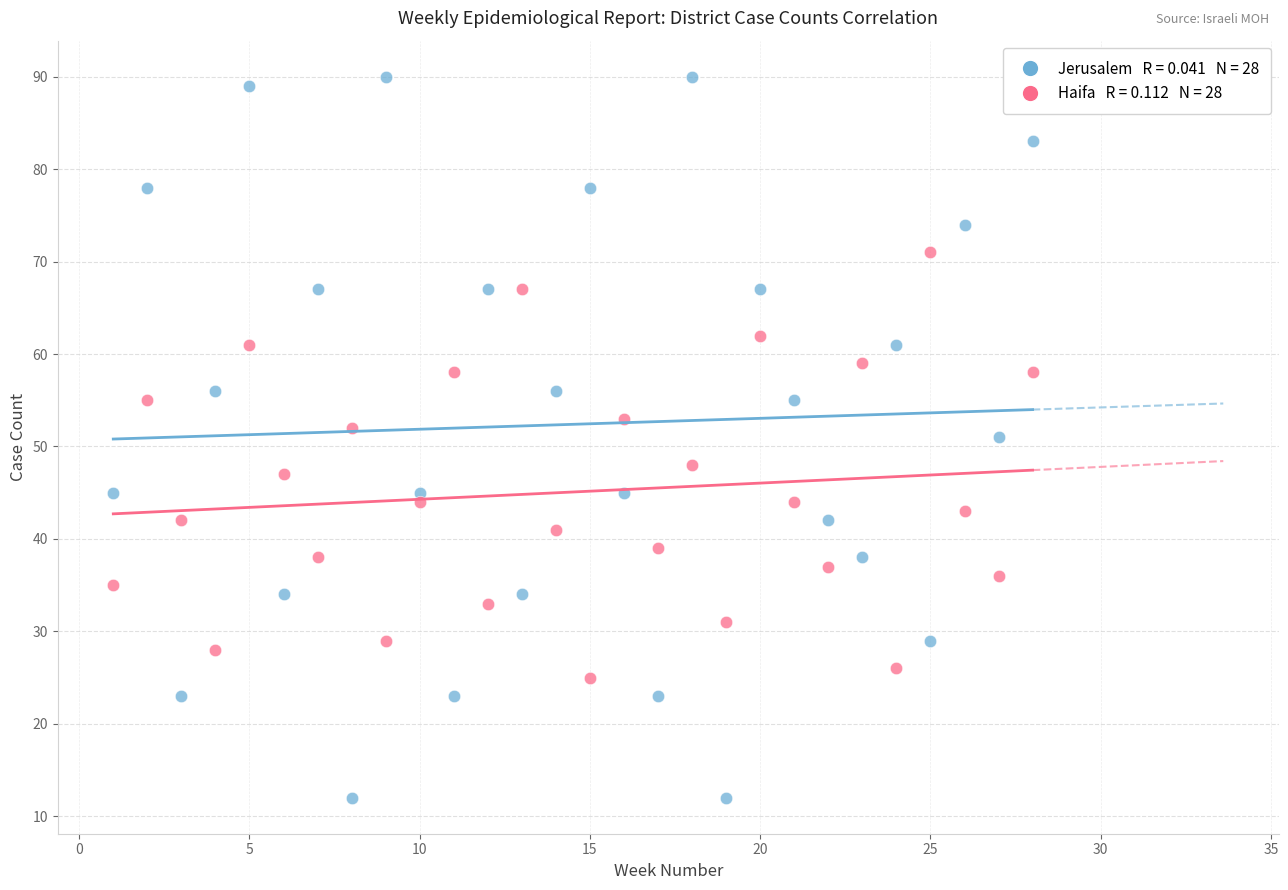

Across all data points, what is the range of Y values (max minus min)?

78